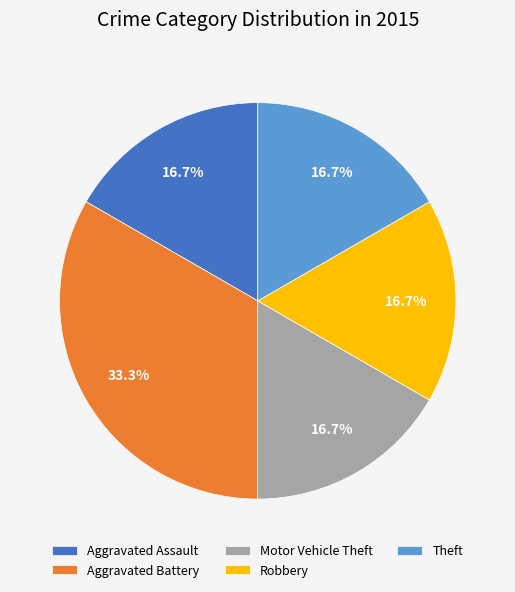

Does Robbery account for over 50% of the chart?

No